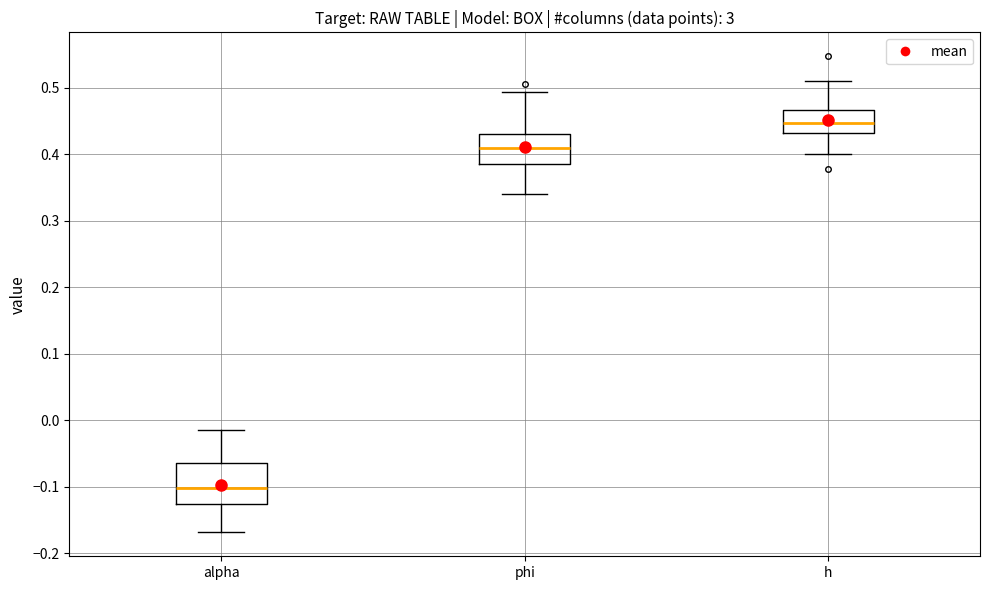

Reading left to right, read every box against the y-axis: the position of its median line, the range the box covers, and the ends of its whiskers. The values are not printed on the chart, so give them approximately, as read against the axis.

alpha: median -0.10, box -0.13 to -0.06, whiskers -0.17 to -0.01
phi: median 0.41, box 0.38 to 0.43, whiskers 0.34 to 0.49
h: median 0.45, box 0.43 to 0.47, whiskers 0.40 to 0.51